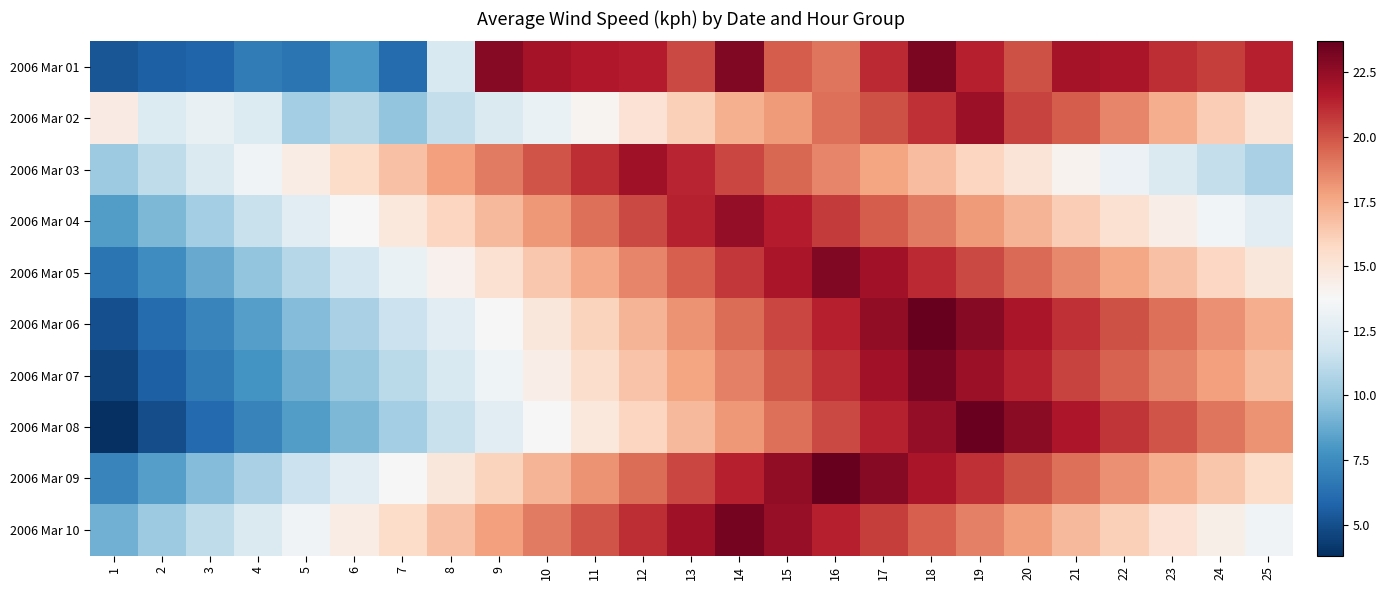

Reading right to left, transcribe all the data shown in this chart.

2006 Mar 01: 25=21.5	24=20.6	23=21.1	22=21.9	21=22.0	20=20.1	19=21.5	18=23.1	17=21.2	16=19.1	15=19.8	14=23.0	13=20.3	12=21.6	11=21.7	10=22.0	9=22.8	8=12.2	7=6.1	6=8.0	5=6.5	4=6.8	3=5.8	2=5.6	1=5.2
2006 Mar 02: 25=15.0	24=16.2	23=17.4	22=18.6	21=19.8	20=20.5	19=22.3	18=21.0	17=20.1	16=19.2	15=18.0	14=17.3	13=16.1	12=15.2	11=14.0	10=13.1	9=12.3	8=11.4	7=9.8	6=11.0	5=10.4	4=12.4	3=13.0	2=12.4	1=14.6
2006 Mar 03: 25=10.5	24=11.4	23=12.3	22=13.2	21=14.1	20=15.0	19=15.9	18=16.8	17=17.7	16=18.6	15=19.5	14=20.4	13=21.3	12=22.2	11=21.1	10=20.0	9=18.9	8=17.8	7=16.7	6=15.6	5=14.5	4=13.4	3=12.3	2=11.2	1=10.1
2006 Mar 04: 25=12.6	24=13.5	23=14.4	22=15.3	21=16.2	20=17.1	19=18.0	18=18.9	17=19.8	16=20.7	15=21.6	14=22.5	13=21.4	12=20.3	11=19.2	10=18.1	9=17.0	8=15.9	7=14.8	6=13.7	5=12.6	4=11.5	3=10.4	2=9.3	1=8.2
2006 Mar 05: 25=14.9	24=15.8	23=16.7	22=17.6	21=18.5	20=19.4	19=20.3	18=21.2	17=22.1	16=23.0	15=21.9	14=20.8	13=19.7	12=18.6	11=17.5	10=16.4	9=15.3	8=14.2	7=13.1	6=12.0	5=10.9	4=9.8	3=8.7	2=7.6	1=6.5
2006 Mar 06: 25=17.4	24=18.3	23=19.2	22=20.1	21=21.0	20=21.9	19=22.8	18=23.7	17=22.6	16=21.5	15=20.4	14=19.3	13=18.2	12=17.1	11=16.0	10=14.9	9=13.8	8=12.7	7=11.6	6=10.5	5=9.4	4=8.3	3=7.2	2=6.1	1=5.0
2006 Mar 07: 25=16.9	24=17.8	23=18.7	22=19.6	21=20.5	20=21.4	19=22.3	18=23.2	17=22.1	16=21.0	15=19.9	14=18.8	13=17.7	12=16.6	11=15.5	10=14.4	9=13.3	8=12.2	7=11.1	6=10.0	5=8.9	4=7.8	3=6.7	2=5.6	1=4.5
2006 Mar 08: 25=18.2	24=19.1	23=20.0	22=20.9	21=21.8	20=22.7	19=23.6	18=22.5	17=21.4	16=20.3	15=19.2	14=18.1	13=17.0	12=15.9	11=14.8	10=13.7	9=12.6	8=11.5	7=10.4	6=9.3	5=8.2	4=7.1	3=6.0	2=4.9	1=3.8
2006 Mar 09: 25=15.6	24=16.5	23=17.4	22=18.3	21=19.2	20=20.1	19=21.0	18=21.9	17=22.8	16=23.7	15=22.6	14=21.5	13=20.4	12=19.3	11=18.2	10=17.1	9=16.0	8=14.9	7=13.8	6=12.7	5=11.6	4=10.5	3=9.4	2=8.3	1=7.2
2006 Mar 10: 25=13.4	24=14.3	23=15.2	22=16.1	21=17.0	20=17.9	19=18.8	18=19.7	17=20.6	16=21.5	15=22.4	14=23.3	13=22.2	12=21.1	11=20.0	10=18.9	9=17.8	8=16.7	7=15.6	6=14.5	5=13.4	4=12.3	3=11.2	2=10.1	1=9.0